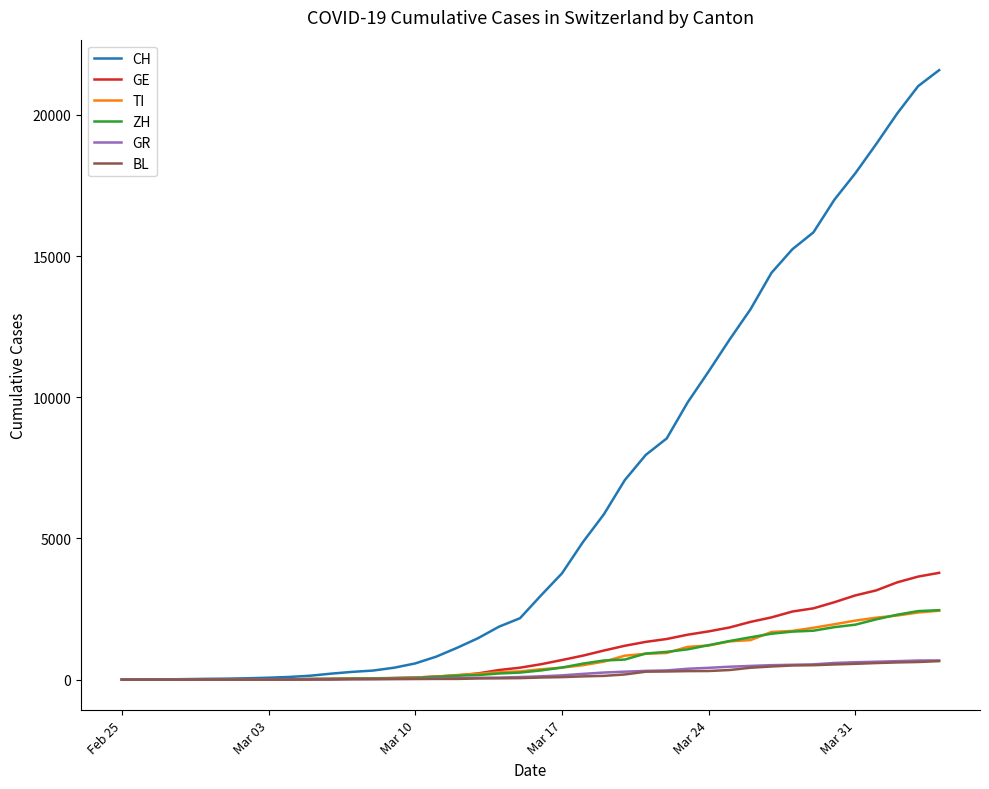

What is the maximum value for GE?

3783